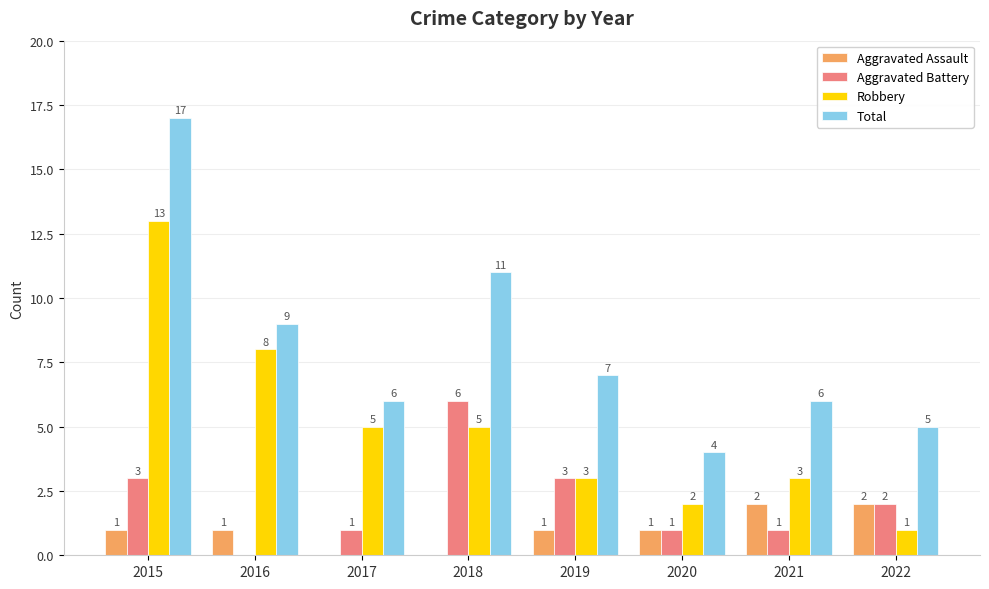

Which series has the widest spread of values?

Total